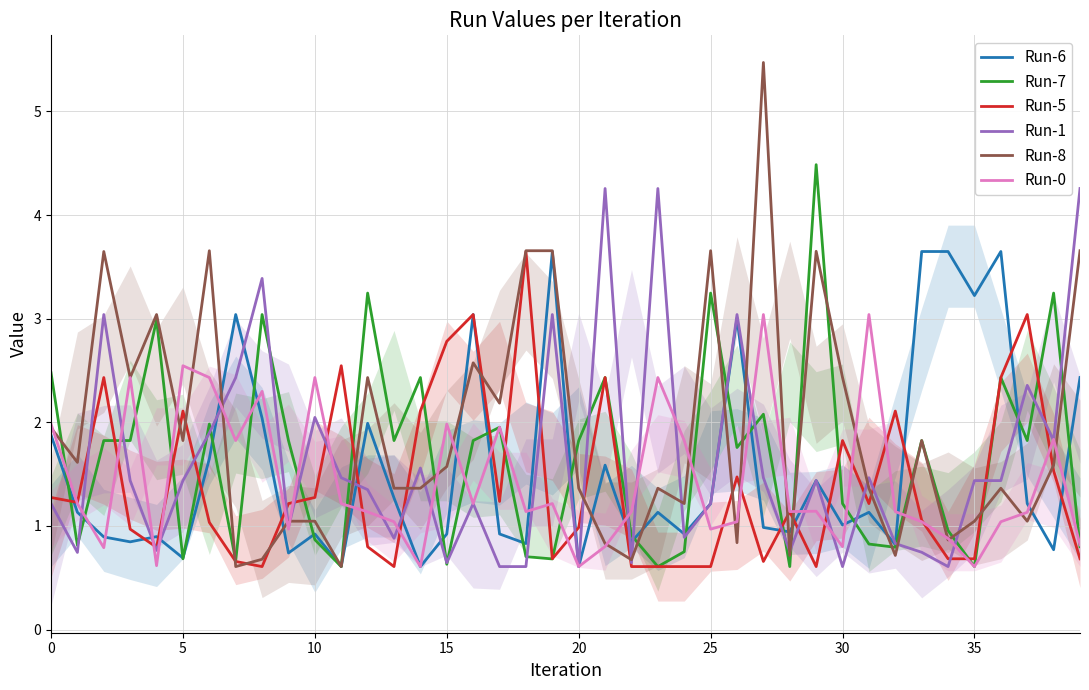

At which category is the sum across all series the highest?

27